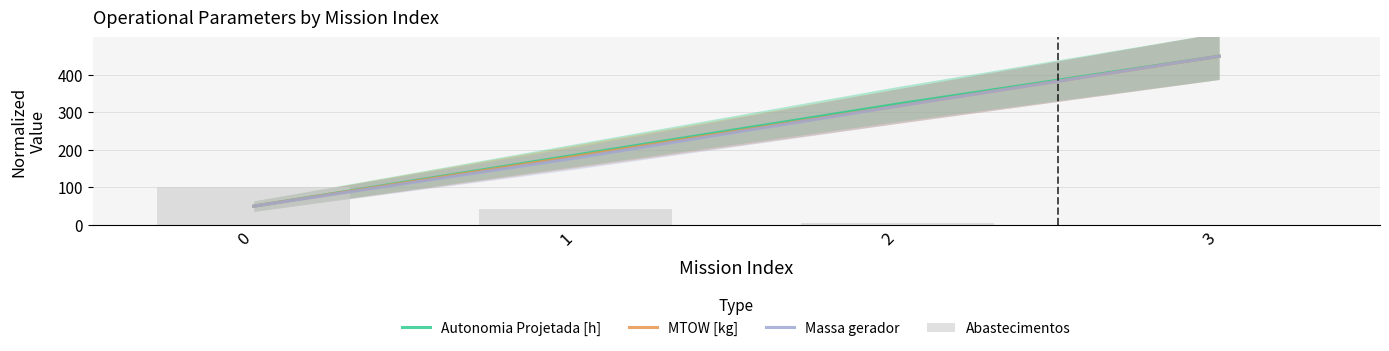

Read the MTOW [kg] value at 3.

450.0